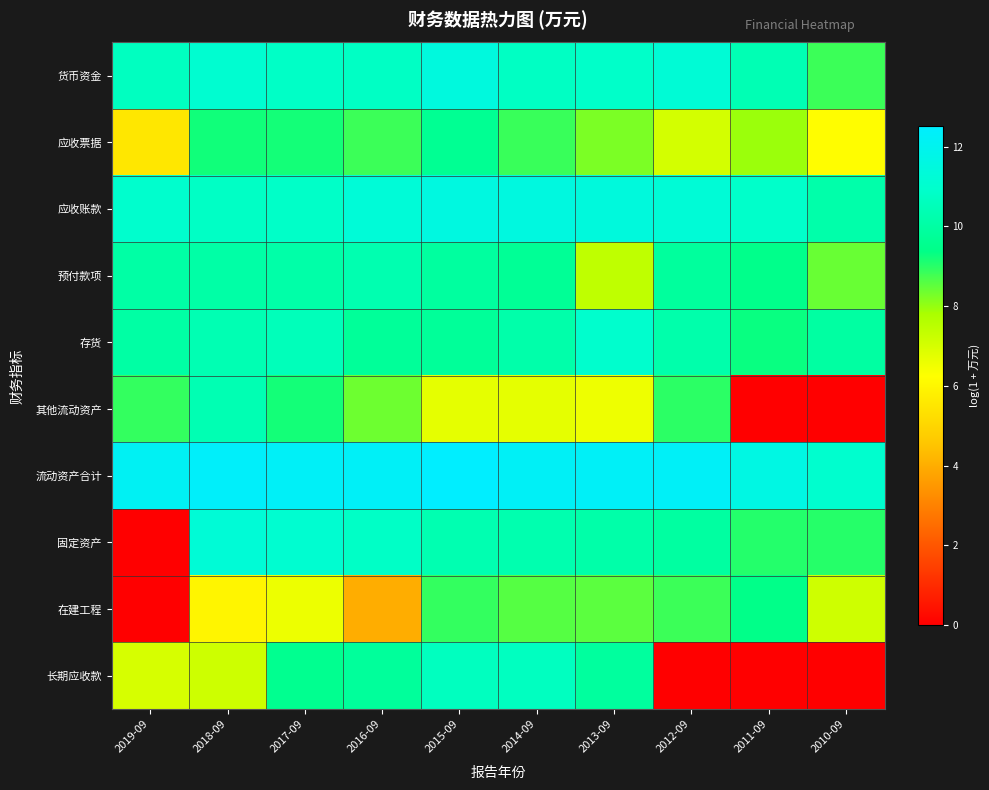

Count the number of data series in this chart.

10